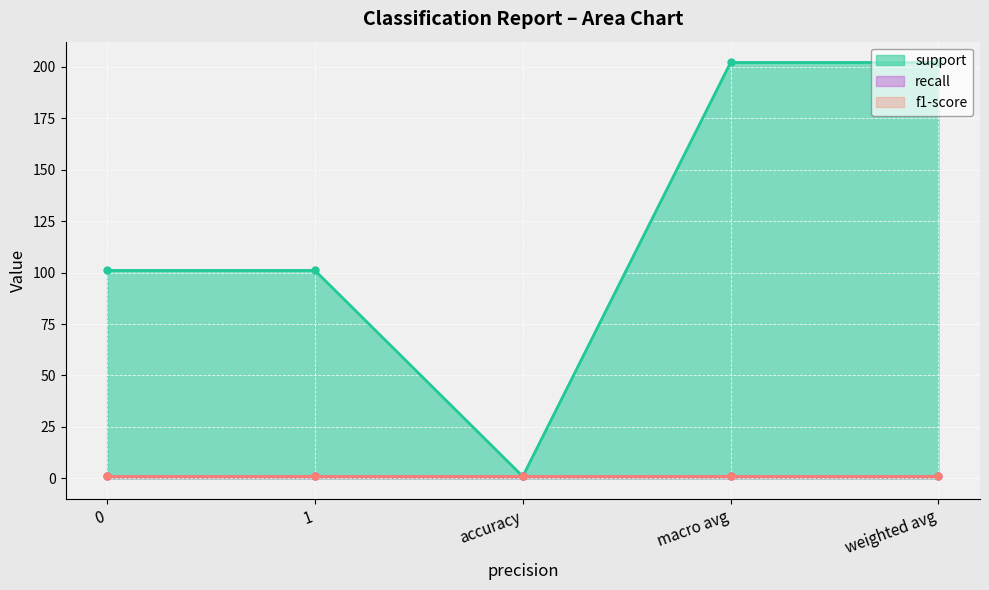

Which series changed the most between accuracy and weighted avg?

support